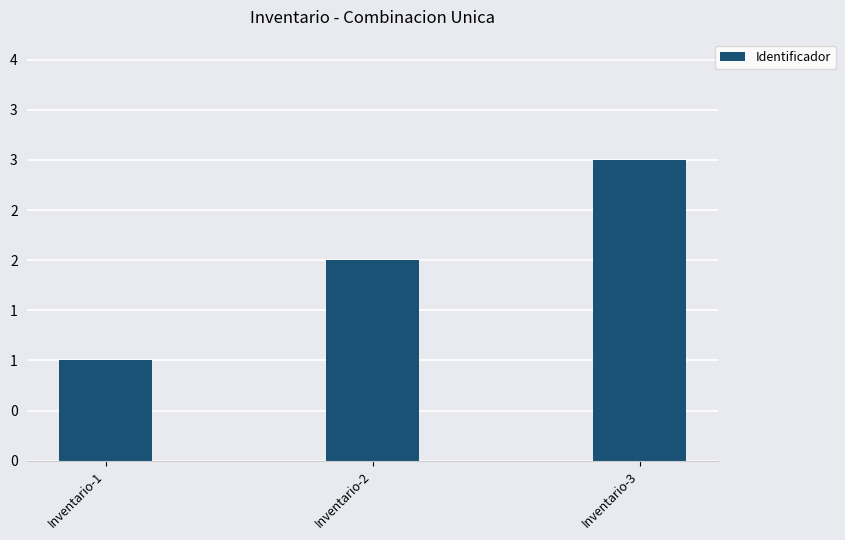

What is the sum of all values?

6